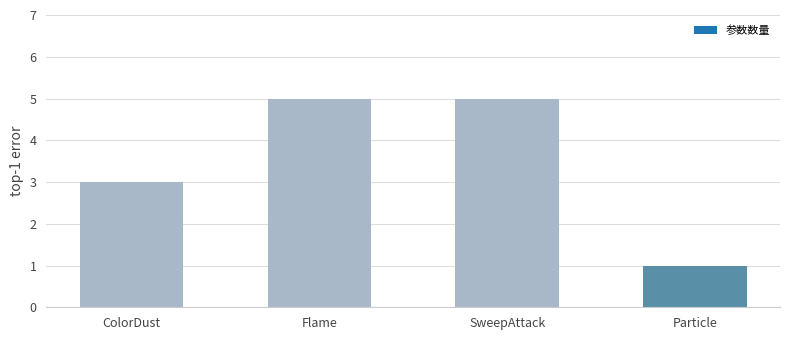

Reading left to right, transcribe all the data shown in this chart.

ColorDust=3	Flame=5	SweepAttack=5	Particle=1